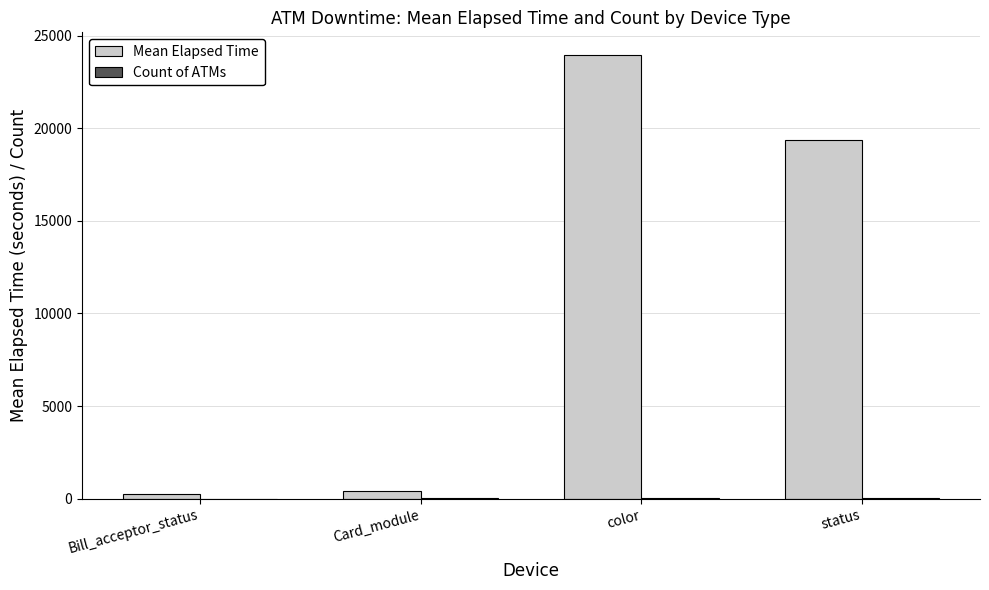

Which series has the largest range (max minus min)?

Mean Elapsed Time